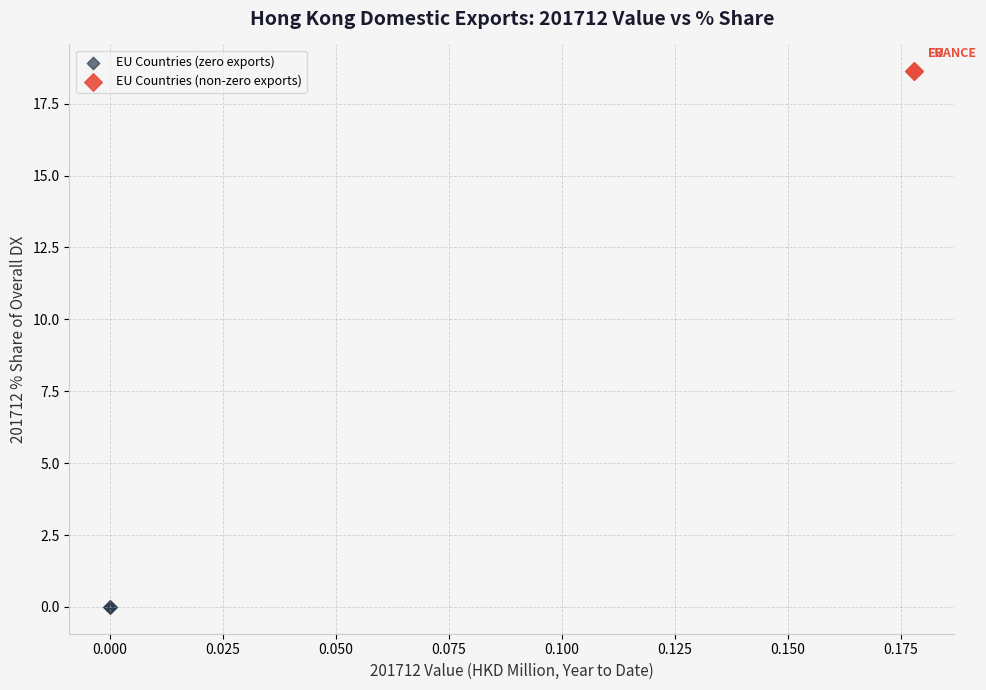

Which series reaches the minimum Y coordinate?

EU Countries (zero exports)